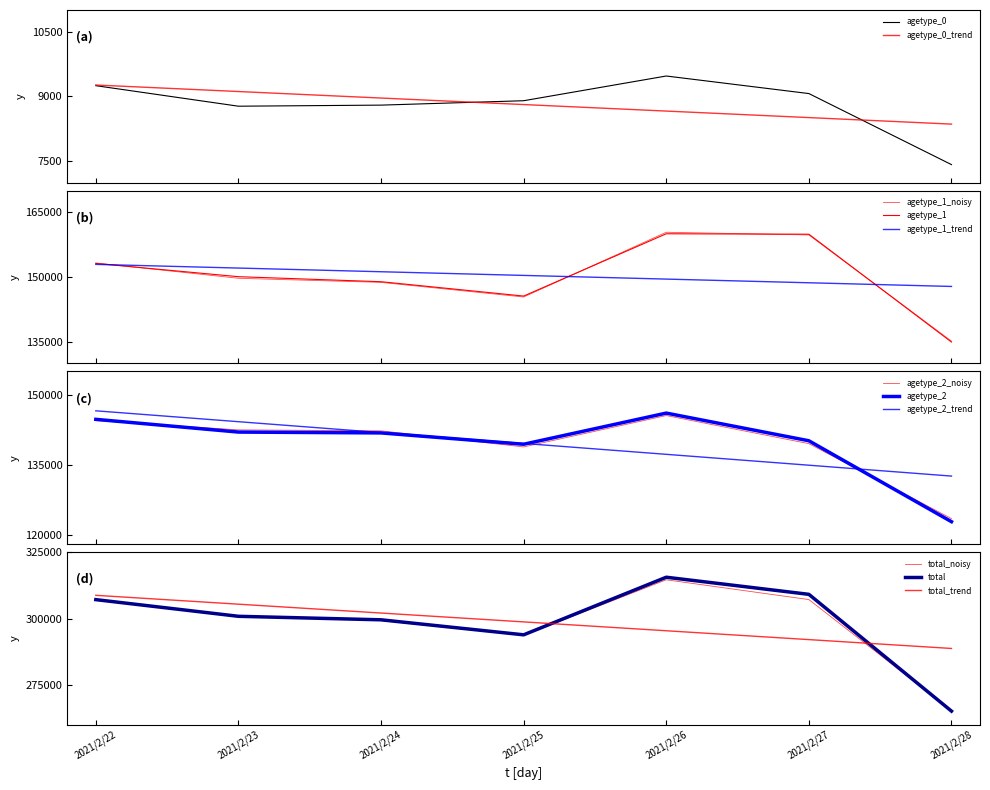

Which label corresponds to the smallest value in the chart?

2021/2/28